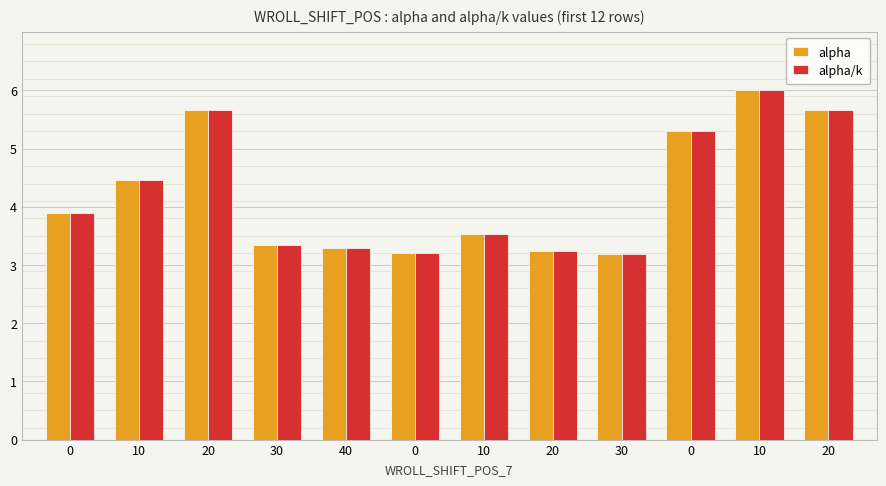

How many series are shown in this chart?

2